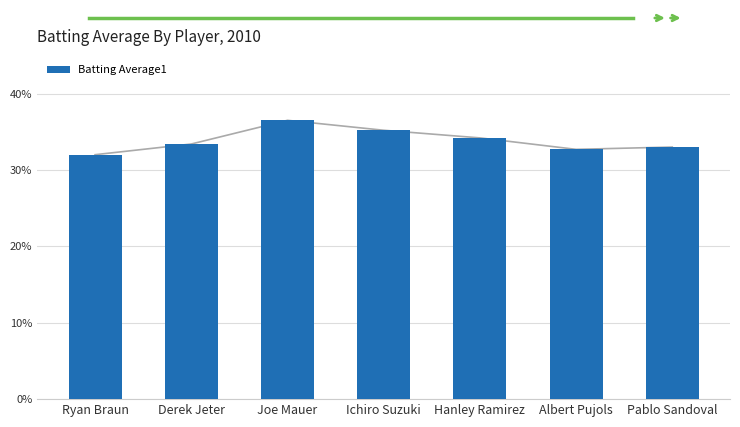

What position from the left is Joe Mauer?

3